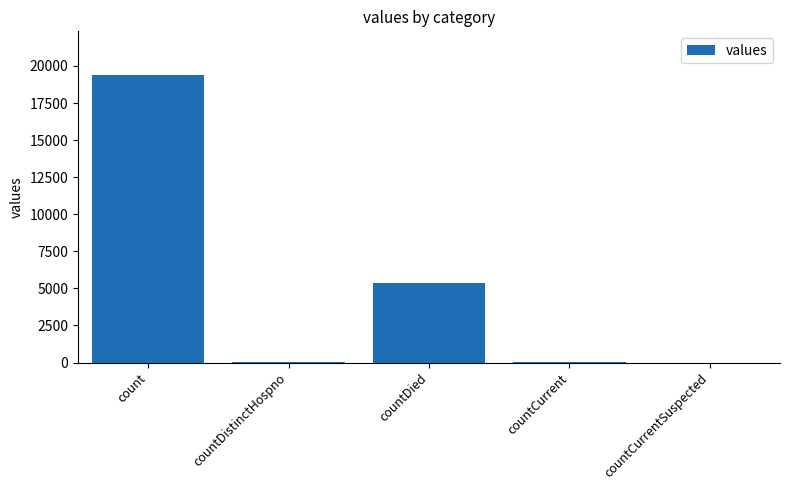

Where is the data nearest to the value 9710?

countDied